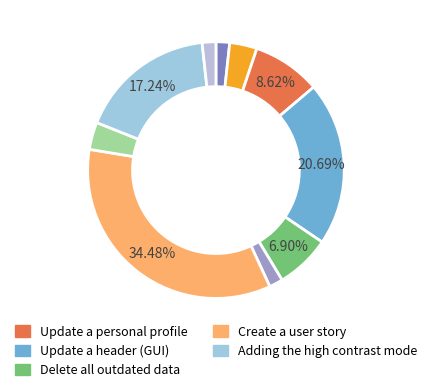

Count the number of slices in the pie.

10